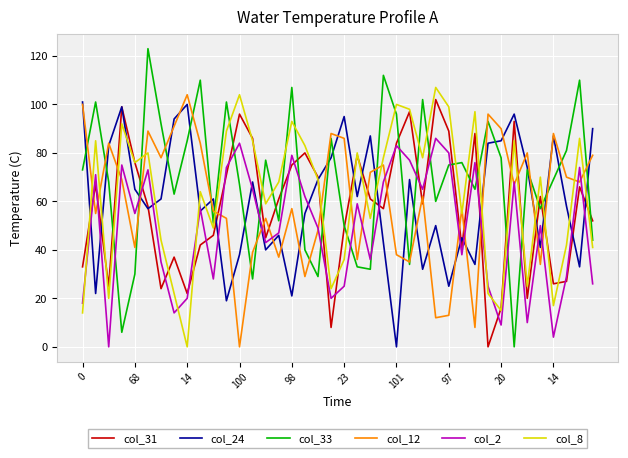

How many values in col_2 are above zero?

39